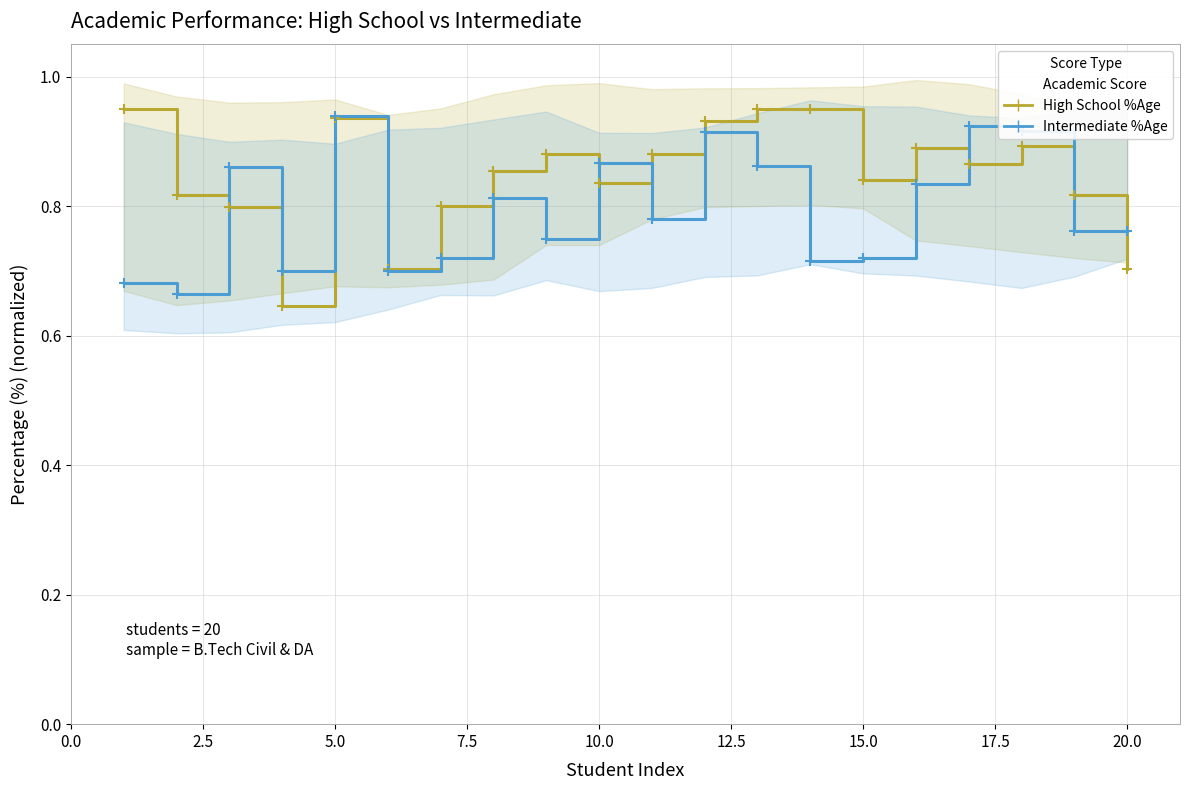

Between which two adjacent categories do Inter %Age and High School %Age first intersect?

2.5 and 5.0